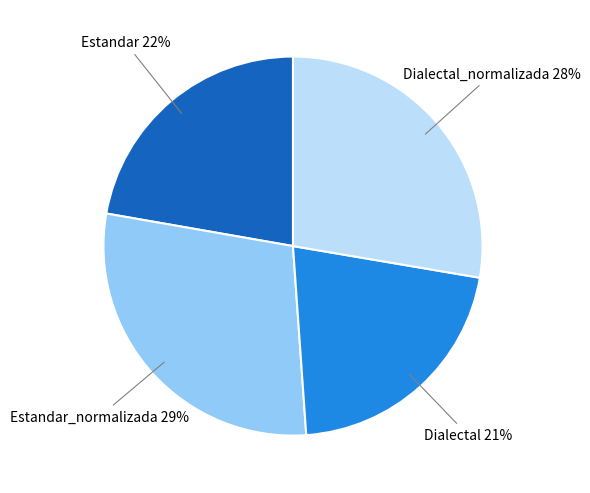

What is the largest slice in the pie chart?

Estandar_normalizada